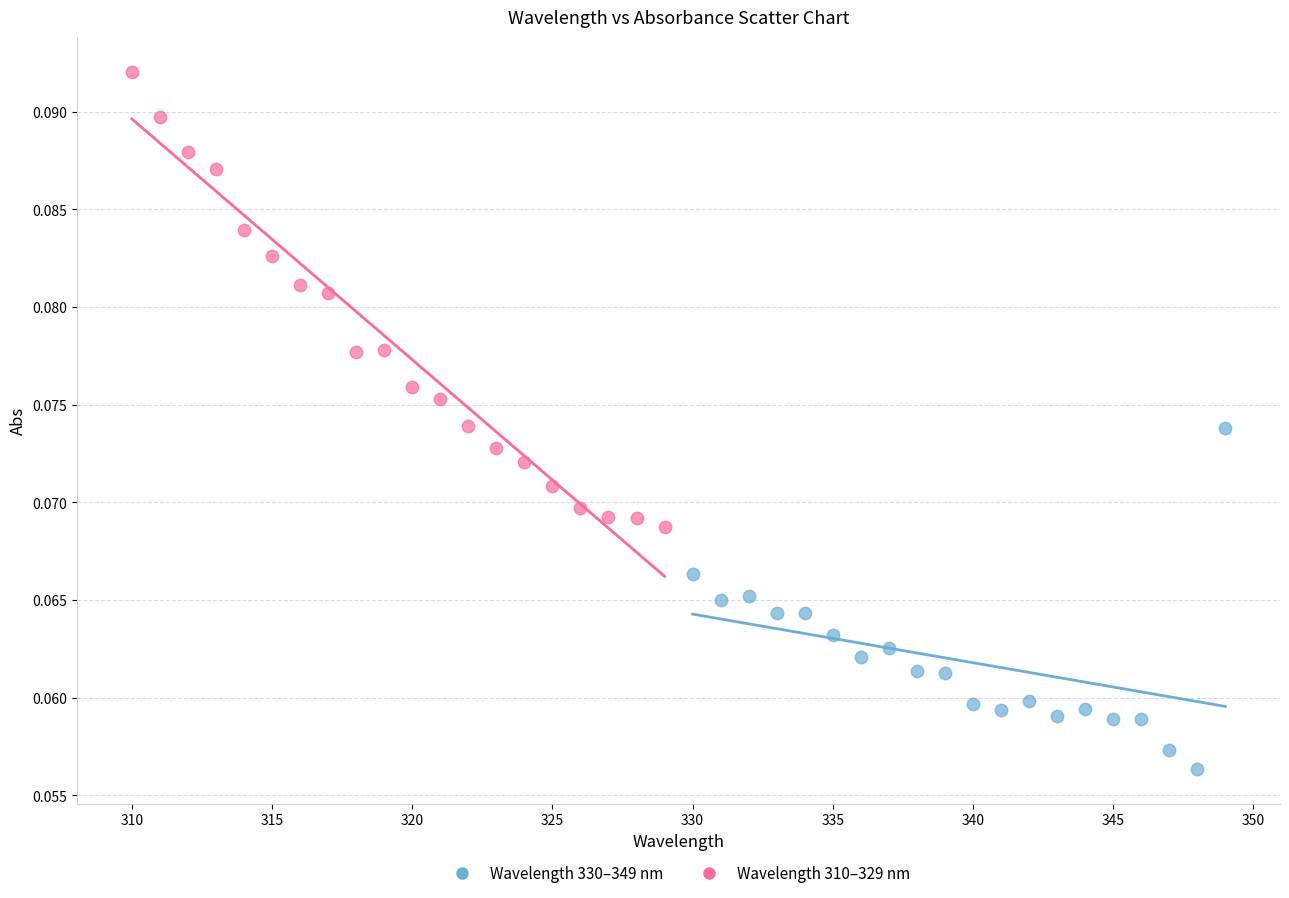

Which series has the largest Y range (max minus min)?

Wavelength 310–329 nm